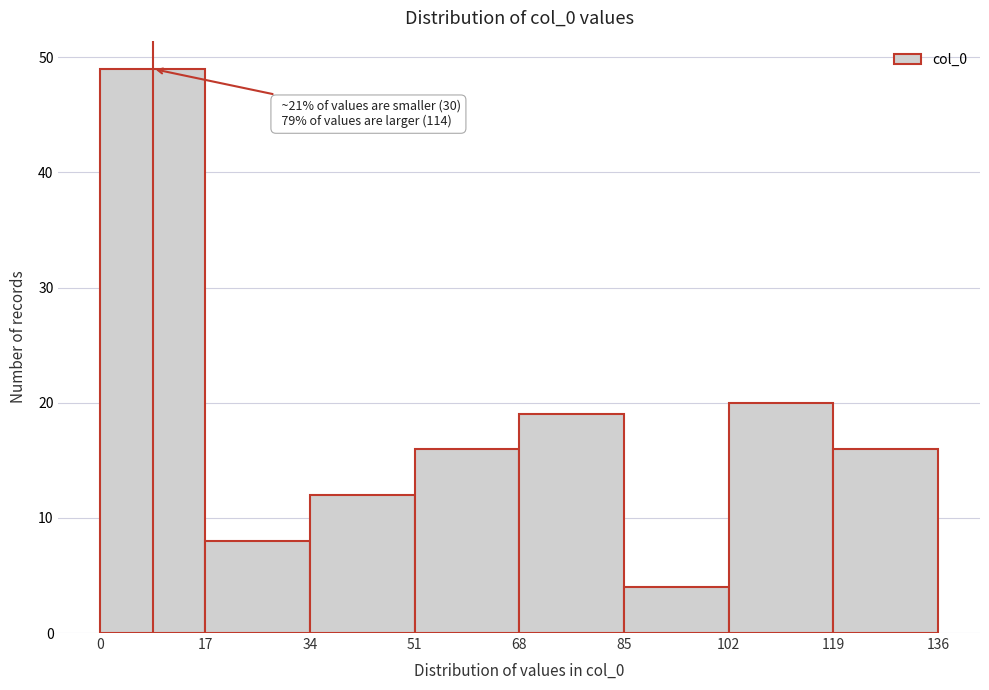

Over which range of the x-axis is the bar tallest?

0 to 17